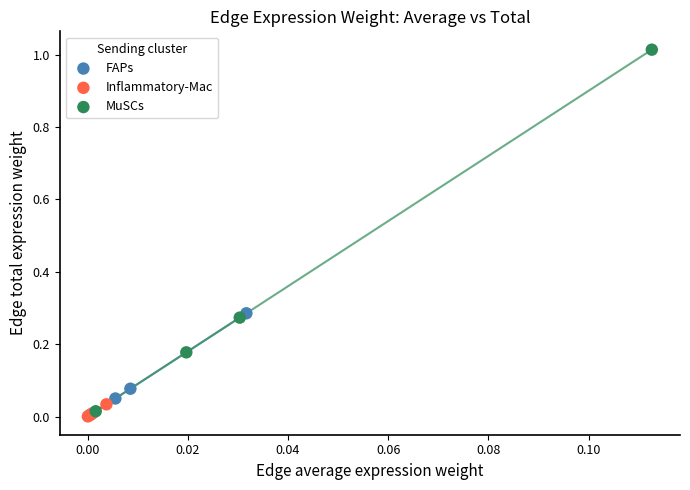

Which series contains the highest Y value?

MuSCs